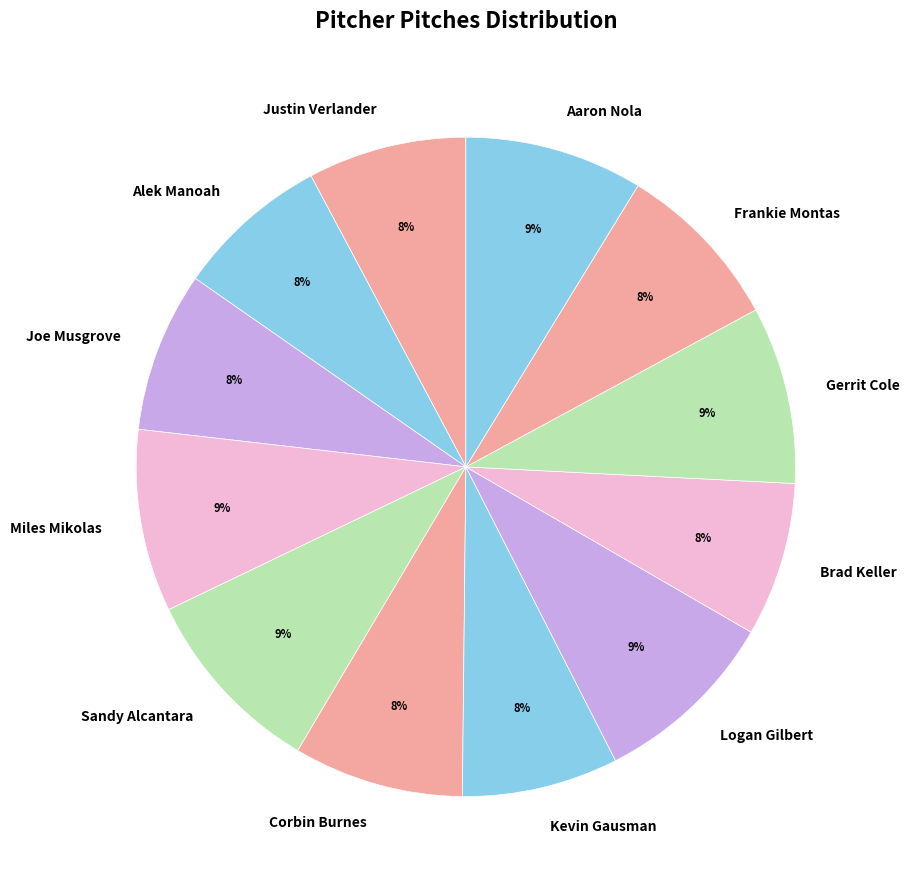

Does any single category account for the majority?

No